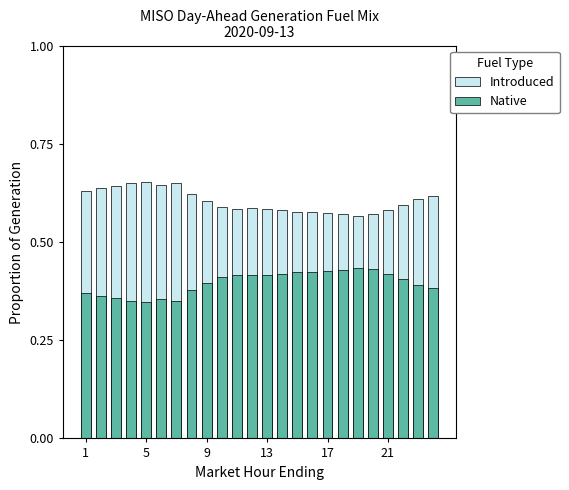

What is the sum of the Introduced values at 13 and 18?

1.2